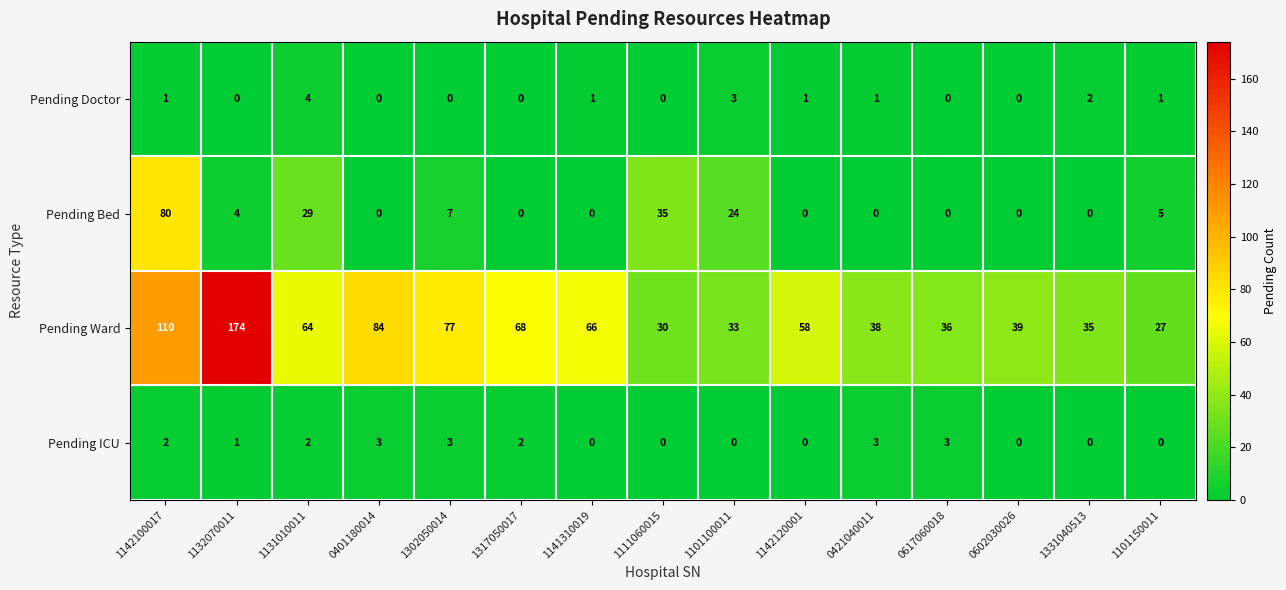

At which category does the chart reach its peak across all series?

1132070011